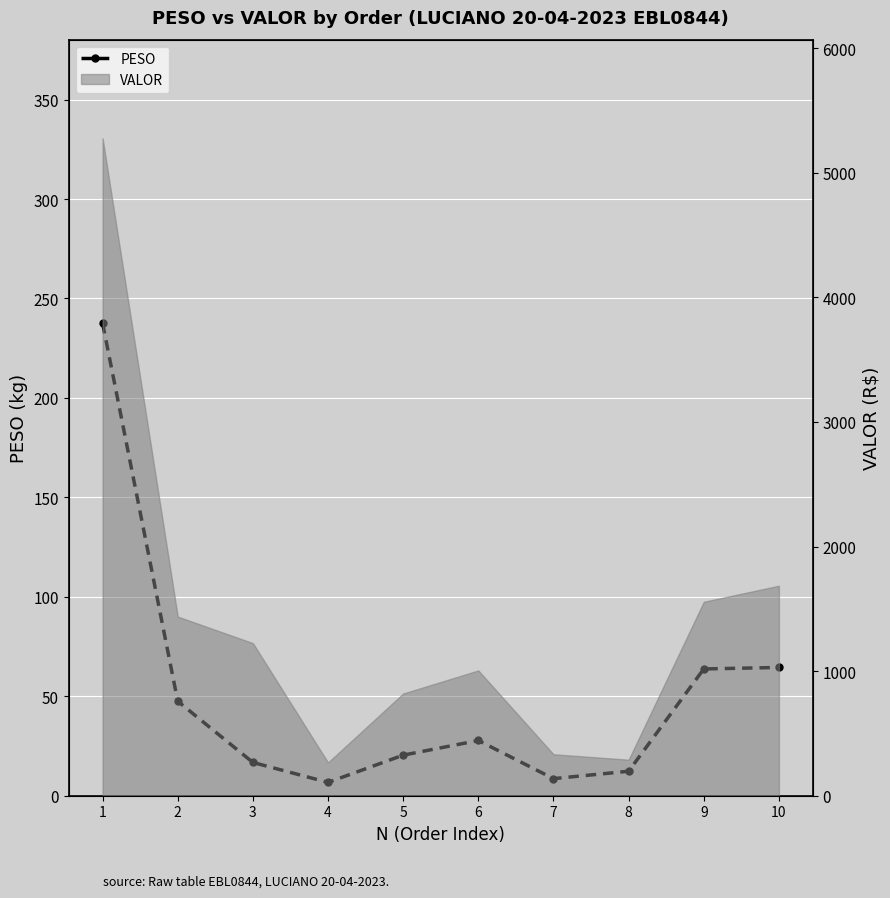

Is it true that the value at 7 is 8.6?

True